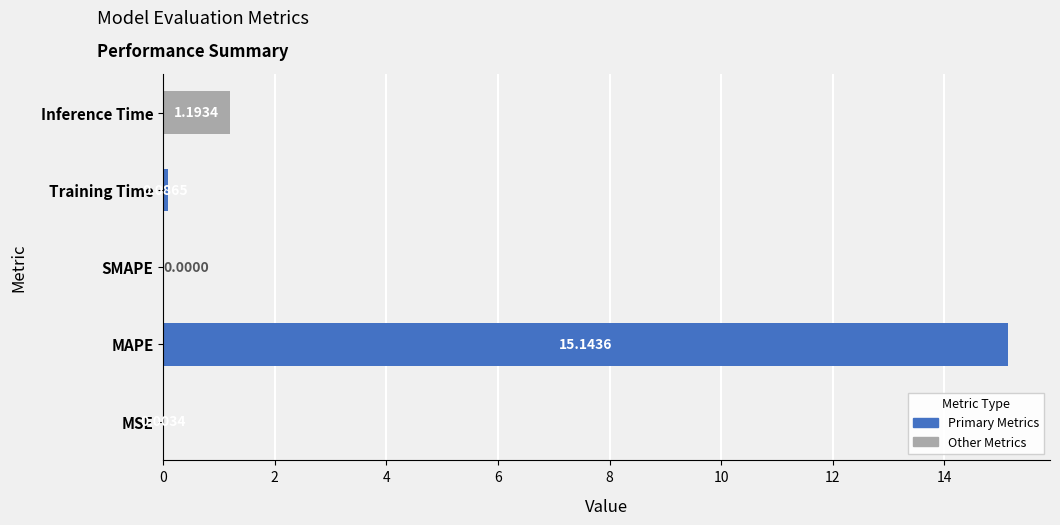

What is the change in value from Training Time to Inference Time?

+1.1